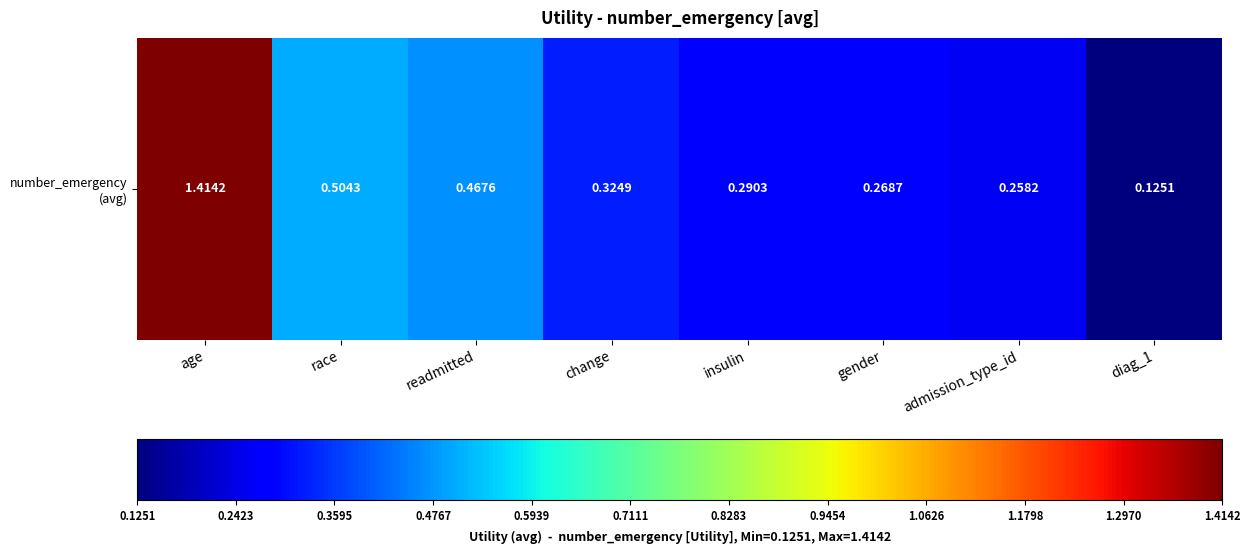

At which label is the value closest to 0?

diag_1